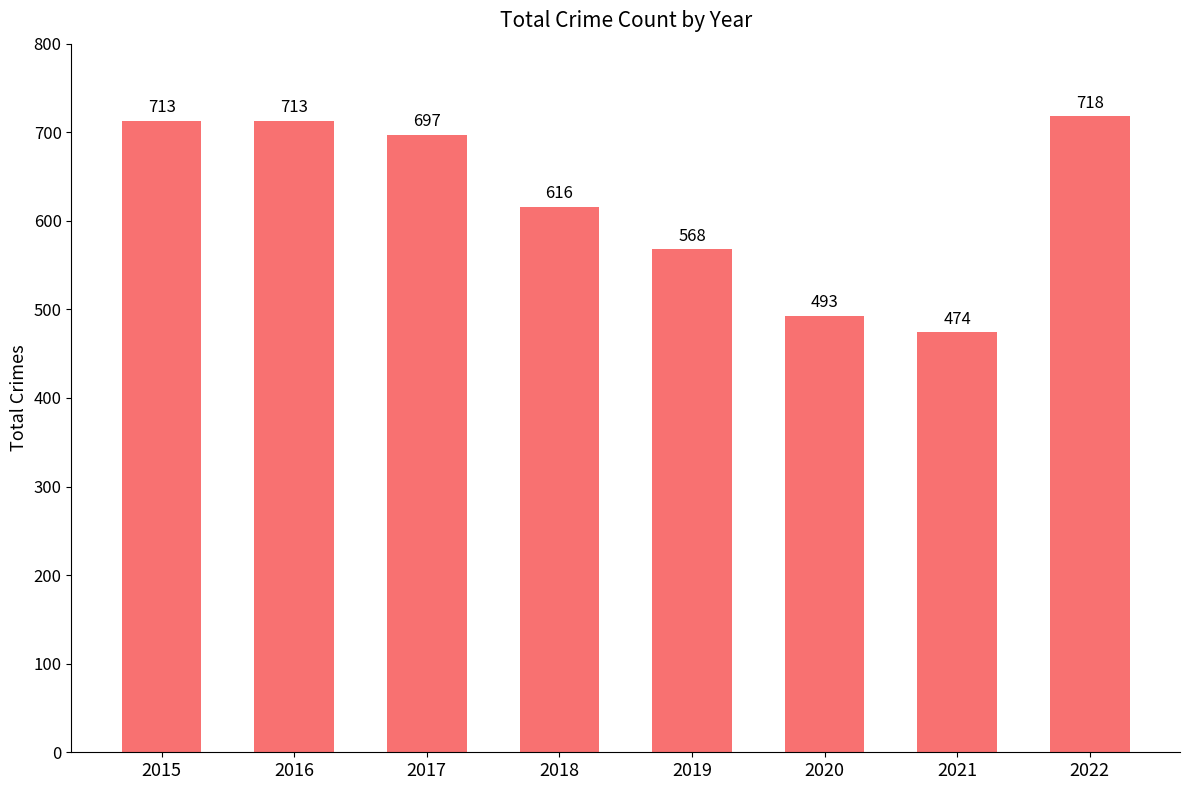

Reading left to right, extract all data points from this chart.

2015=713	2016=713	2017=697	2018=616	2019=568	2020=493	2021=474	2022=718